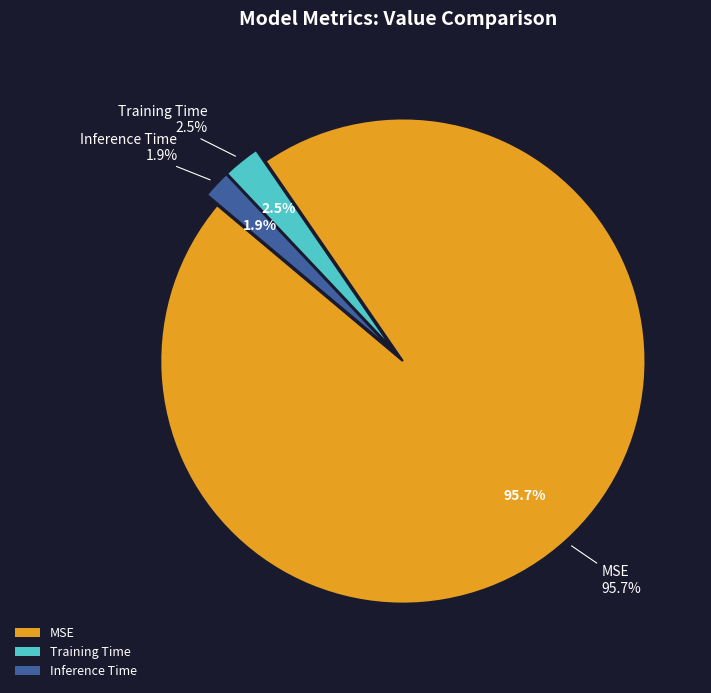

What percentage do MSE and Inference Time together represent?

97.5%